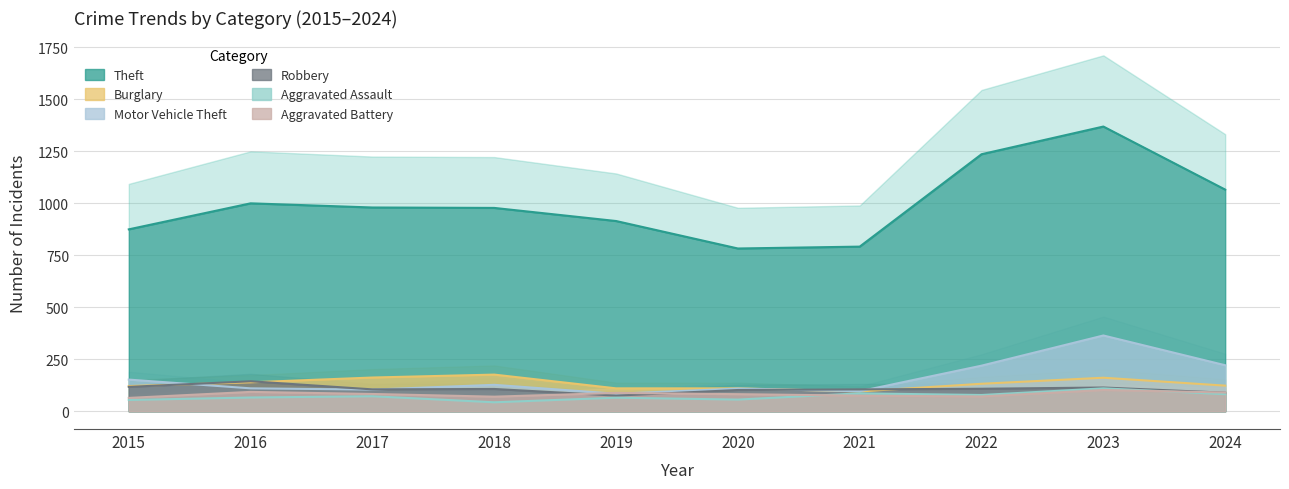

What is the approximate value of Aggravated Assault at 2024?

82